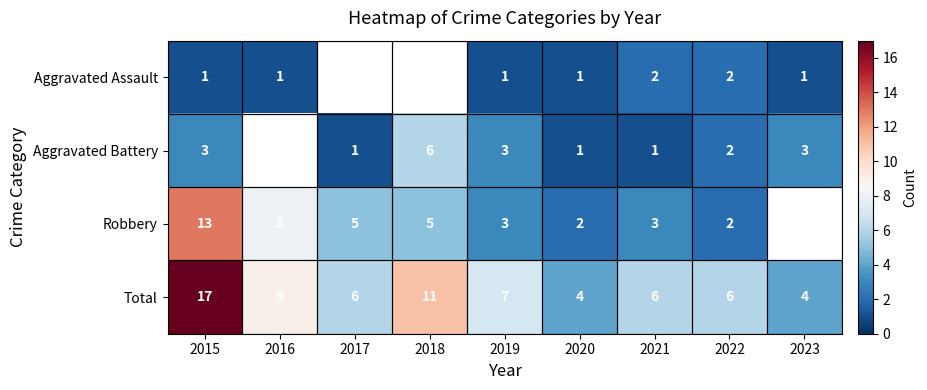

True or false: Total has a value of 1.0 at 2023.

False